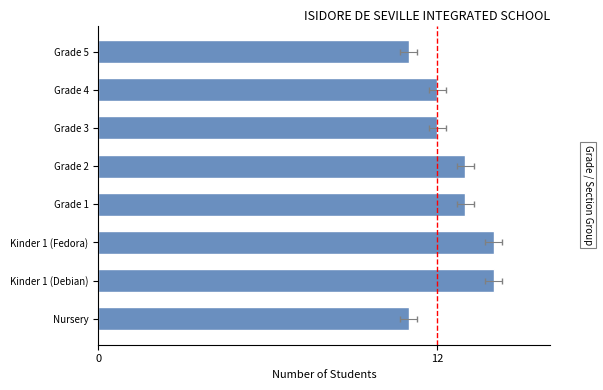

What is the label of the 5th bar from the right?

Grade 1